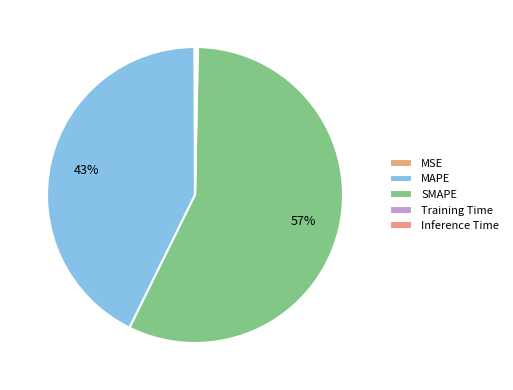

Combined, what portion of the pie is MSE and Inference Time?

0.2%